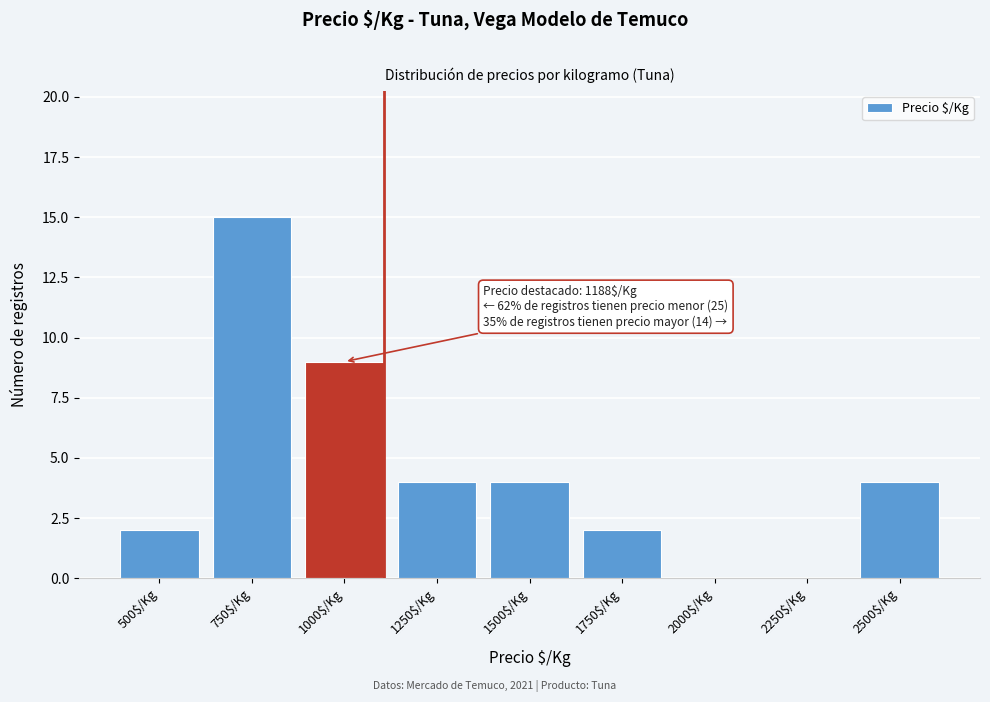

Which label corresponds to the largest value in the chart?

750$/Kg